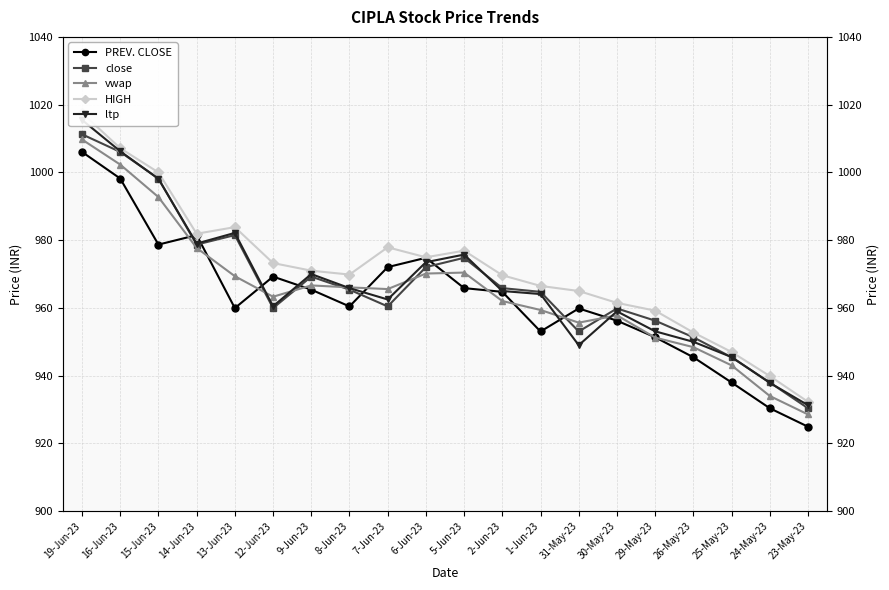

What is the value of the PREV. CLOSE point at the 19th from the left?

930.4